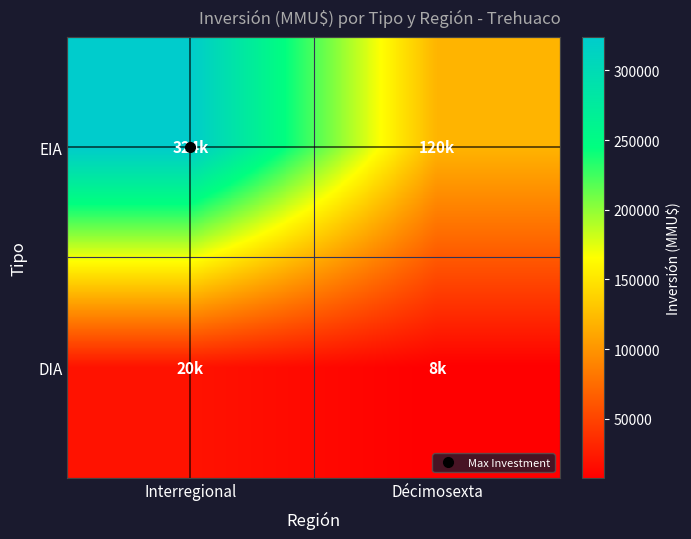

What is the difference between the highest and lowest values at Décimosexta?

112410